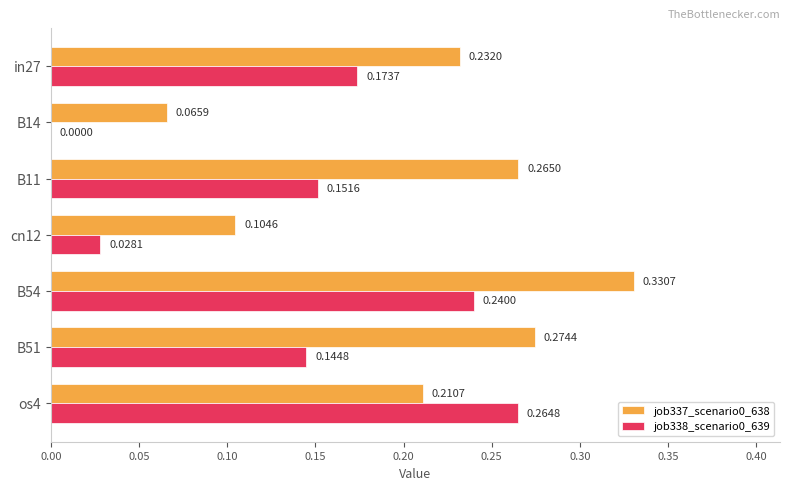

What is the sum of the job337_scenario0_638 values at B54 and B14?

0.4